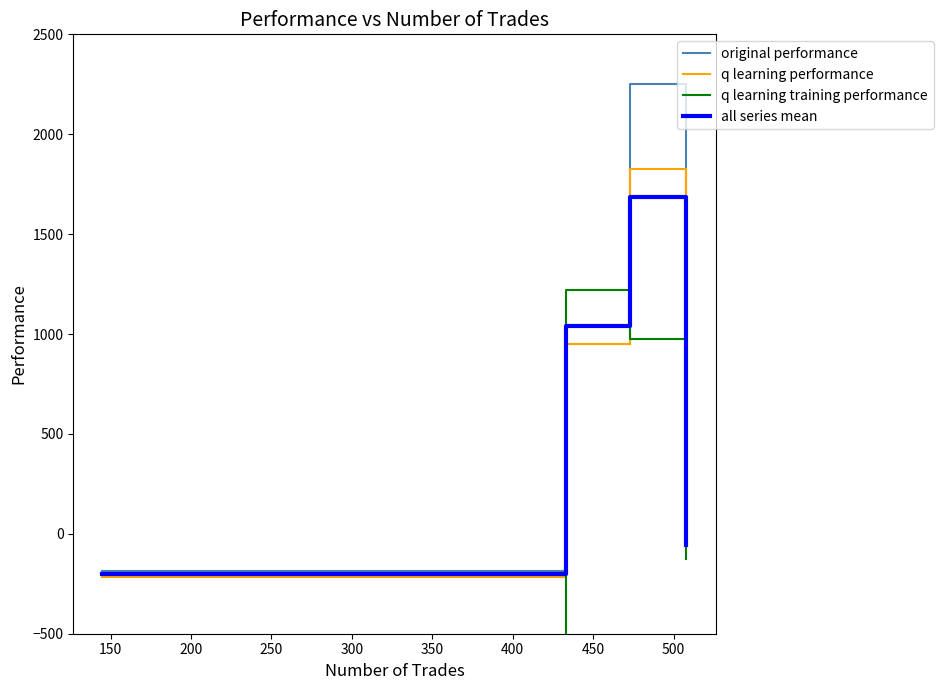

True or false: all series mean has more than 2 interior local peaks.

False